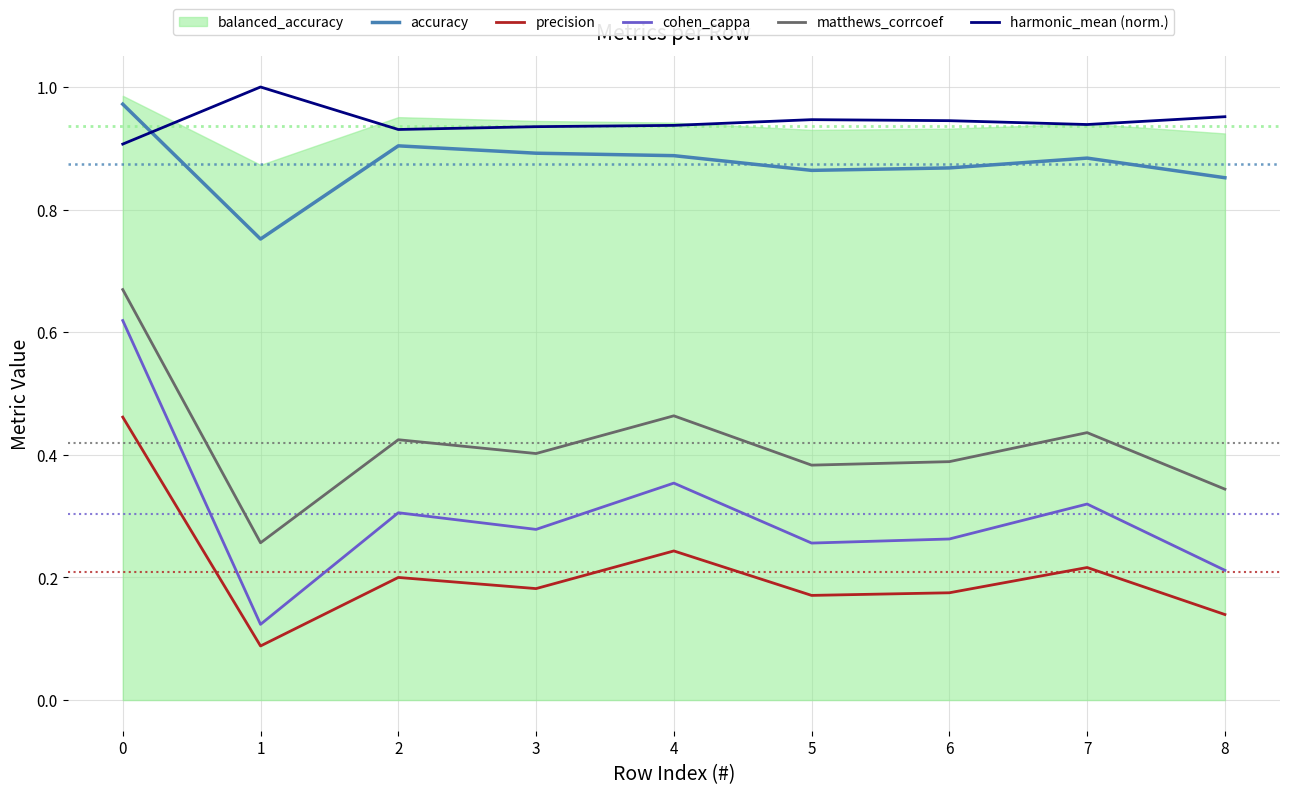

True or false: matthews_corrcoef and accuracy intersect in this chart.

False